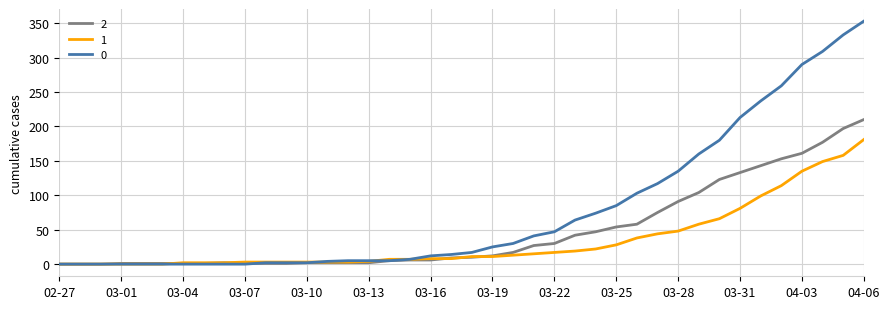

What is the maximum value shown in the chart?

353